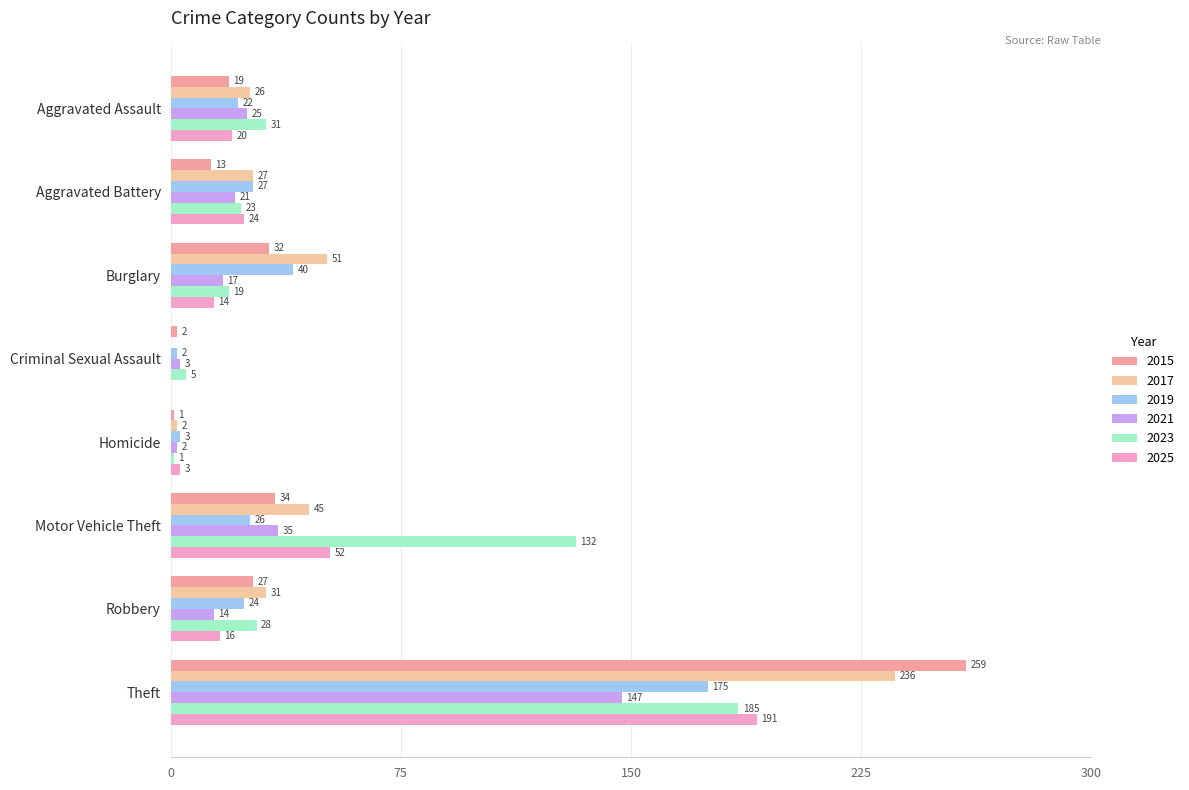

Which series has the largest total across all categories?

2023